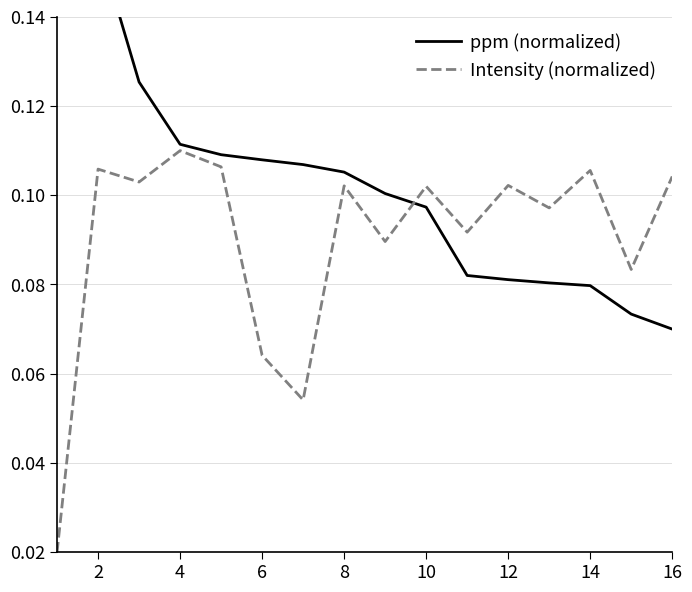

How many intersections are there between Intensity (normalized) and ppm (normalized)?

1